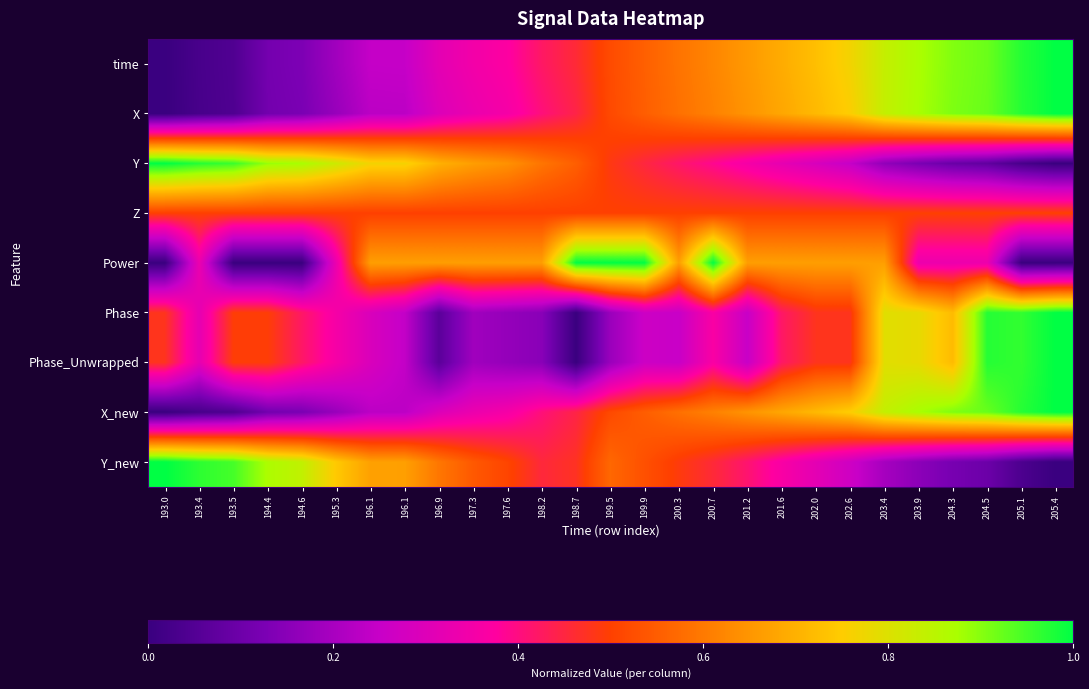

Rank the series by their maximum value, from lowest to highest.

Z, time, X, Y, Power, Phase, Phase_Unwrapped, X_new, Y_new